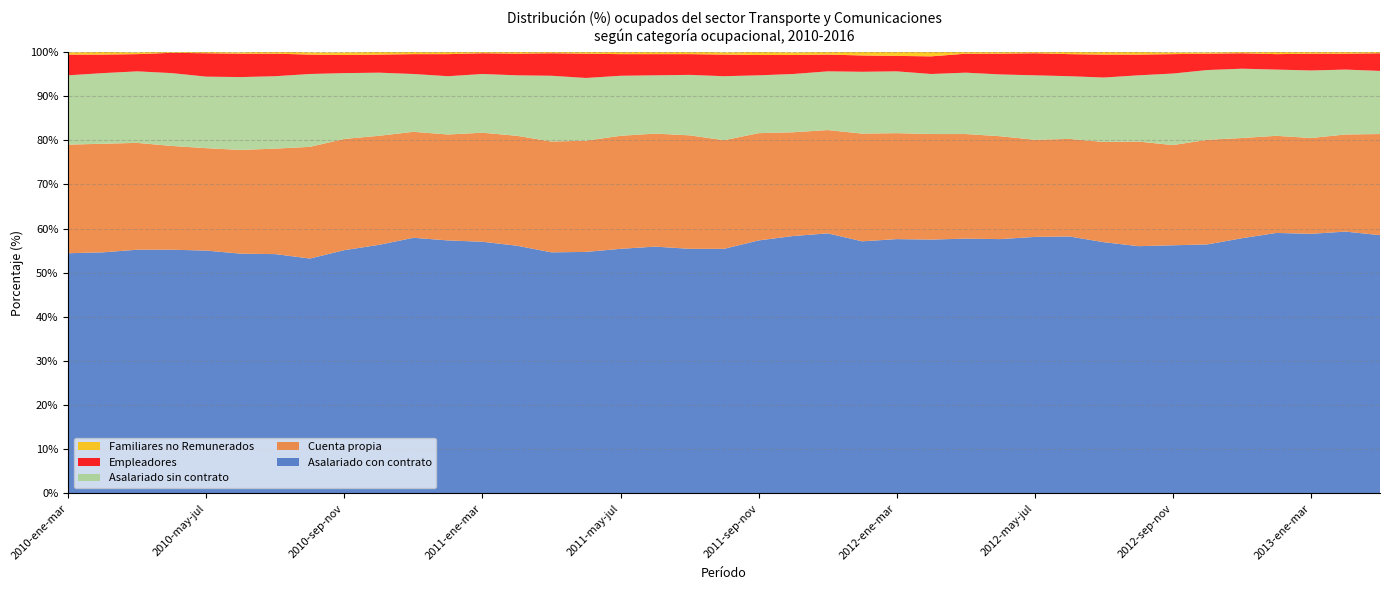

Reading left to right, what are all the values shown in this chart?

Asalariado con contrato: 2010-ene-mar=54.4	2010-feb-abr=54.6	2010-mar-may=55.2	2010-abr-jun=55.2	2010-may-jul=55.0	2010-jun-ago=54.3	2010-jul-sep=54.2	2010-ago-oct=53.2	2010-sep-nov=55.1	2010-oct-dic=56.3	2010-nov-ene=57.9	2011-dic-feb=57.3	2011-ene-mar=57.0	2011-feb-abr=56.1	2011-mar-may=54.6	2011-abr-jun=54.7	2011-may-jul=55.4	2011-jun-ago=55.9	2011-jul-sep=55.4	2011-ago-oct=55.4	2011-sep-nov=57.3	2011-oct-dic=58.3	2011-nov-ene=58.9	2012-dic-feb=57.1	2012-ene-mar=57.6	2012-feb-abr=57.5	2012-mar-may=57.7	2012-abr-jun=57.6	2012-may-jul=58.1	2012-jun-ago=58.2	2012-jul-sep=56.9	2012-ago-oct=56.0	2012-sep-nov=56.2	2012-oct-dic=56.4	2012-nov-ene=57.8	2013-dic-feb=59.0	2013-ene-mar=58.8	2013-feb-abr=59.3	2013-mar-may=58.5
Cuenta propia: 2010-ene-mar=24.6	2010-feb-abr=24.6	2010-mar-may=24.2	2010-abr-jun=23.5	2010-may-jul=23.2	2010-jun-ago=23.5	2010-jul-sep=23.9	2010-ago-oct=25.3	2010-sep-nov=25.2	2010-oct-dic=24.7	2010-nov-ene=24.0	2011-dic-feb=24.0	2011-ene-mar=24.7	2011-feb-abr=24.9	2011-mar-may=25.1	2011-abr-jun=25.2	2011-may-jul=25.6	2011-jun-ago=25.6	2011-jul-sep=25.7	2011-ago-oct=24.6	2011-sep-nov=24.3	2011-oct-dic=23.5	2011-nov-ene=23.4	2012-dic-feb=24.4	2012-ene-mar=24.0	2012-feb-abr=23.9	2012-mar-may=23.7	2012-abr-jun=23.3	2012-may-jul=22.0	2012-jun-ago=22.1	2012-jul-sep=22.7	2012-ago-oct=23.7	2012-sep-nov=22.7	2012-oct-dic=23.7	2012-nov-ene=22.7	2013-dic-feb=22.0	2013-ene-mar=21.7	2013-feb-abr=22.0	2013-mar-may=22.9
Asalariado sin contrato: 2010-ene-mar=15.7	2010-feb-abr=16.0	2010-mar-may=16.2	2010-abr-jun=16.5	2010-may-jul=16.2	2010-jun-ago=16.5	2010-jul-sep=16.4	2010-ago-oct=16.5	2010-sep-nov=14.9	2010-oct-dic=14.3	2010-nov-ene=13.1	2011-dic-feb=13.2	2011-ene-mar=13.3	2011-feb-abr=13.7	2011-mar-may=14.9	2011-abr-jun=14.2	2011-may-jul=13.6	2011-jun-ago=13.2	2011-jul-sep=13.7	2011-ago-oct=14.5	2011-sep-nov=13.1	2011-oct-dic=13.2	2011-nov-ene=13.3	2012-dic-feb=14.0	2012-ene-mar=14.0	2012-feb-abr=13.6	2012-mar-may=13.9	2012-abr-jun=14.0	2012-may-jul=14.6	2012-jun-ago=14.2	2012-jul-sep=14.6	2012-ago-oct=15.0	2012-sep-nov=16.2	2012-oct-dic=15.8	2012-nov-ene=15.7	2013-dic-feb=15.0	2013-ene-mar=15.3	2013-feb-abr=14.7	2013-mar-may=14.3
Empleadores: 2010-ene-mar=4.7	2010-feb-abr=4.2	2010-mar-may=3.9	2010-abr-jun=4.6	2010-may-jul=5.3	2010-jun-ago=5.3	2010-jul-sep=5.1	2010-ago-oct=4.4	2010-sep-nov=4.1	2010-oct-dic=4.1	2010-nov-ene=4.5	2011-dic-feb=5.0	2011-ene-mar=4.7	2011-feb-abr=4.9	2011-mar-may=5.1	2011-abr-jun=5.5	2011-may-jul=4.9	2011-jun-ago=4.8	2011-jul-sep=4.7	2011-ago-oct=4.9	2011-sep-nov=4.6	2011-oct-dic=4.3	2011-nov-ene=3.8	2012-dic-feb=3.7	2012-ene-mar=3.5	2012-feb-abr=4.0	2012-mar-may=4.3	2012-abr-jun=4.7	2012-may-jul=5.0	2012-jun-ago=5.0	2012-jul-sep=5.2	2012-ago-oct=4.7	2012-sep-nov=4.4	2012-oct-dic=3.7	2012-nov-ene=3.5	2013-dic-feb=3.5	2013-ene-mar=3.8	2013-feb-abr=3.6	2013-mar-may=4.0
Familiares no Remunerados: 2010-ene-mar=0.5	2010-feb-abr=0.6	2010-mar-may=0.4	2010-abr-jun=0.3	2010-may-jul=0.3	2010-jun-ago=0.3	2010-jul-sep=0.5	2010-ago-oct=0.5	2010-sep-nov=0.6	2010-oct-dic=0.6	2010-nov-ene=0.6	2011-dic-feb=0.5	2011-ene-mar=0.4	2011-feb-abr=0.5	2011-mar-may=0.4	2011-abr-jun=0.4	2011-may-jul=0.5	2011-jun-ago=0.6	2011-jul-sep=0.6	2011-ago-oct=0.5	2011-sep-nov=0.7	2011-oct-dic=0.6	2011-nov-ene=0.6	2012-dic-feb=0.8	2012-ene-mar=0.9	2012-feb-abr=1.0	2012-mar-may=0.5	2012-abr-jun=0.4	2012-may-jul=0.4	2012-jun-ago=0.6	2012-jul-sep=0.6	2012-ago-oct=0.6	2012-sep-nov=0.4	2012-oct-dic=0.3	2012-nov-ene=0.3	2013-dic-feb=0.5	2013-ene-mar=0.4	2013-feb-abr=0.5	2013-mar-may=0.3